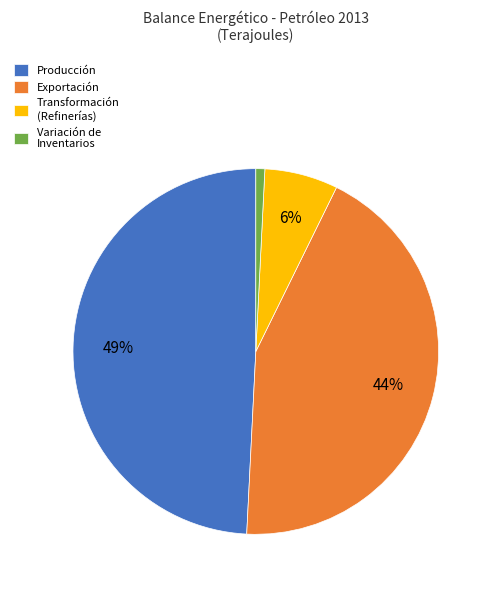

Is it true that Producción is 49% of the pie?

True